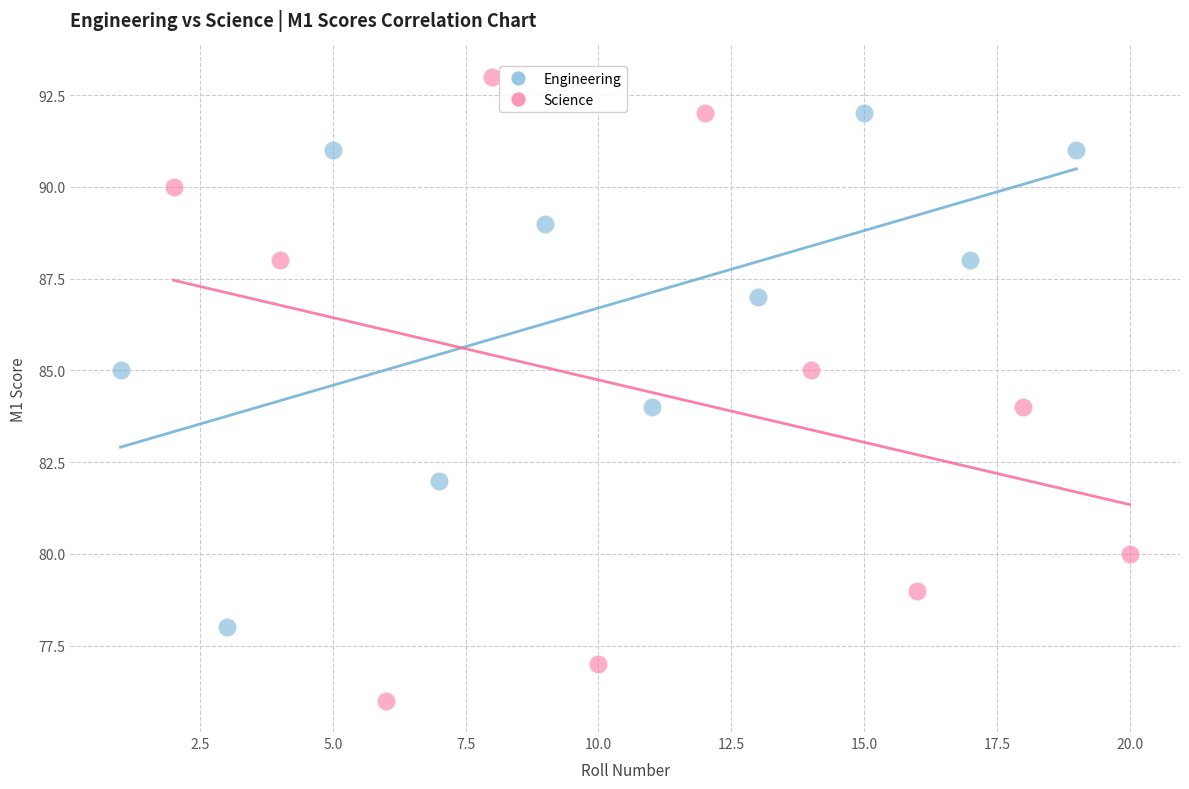

Which series reaches the minimum Y coordinate?

Science